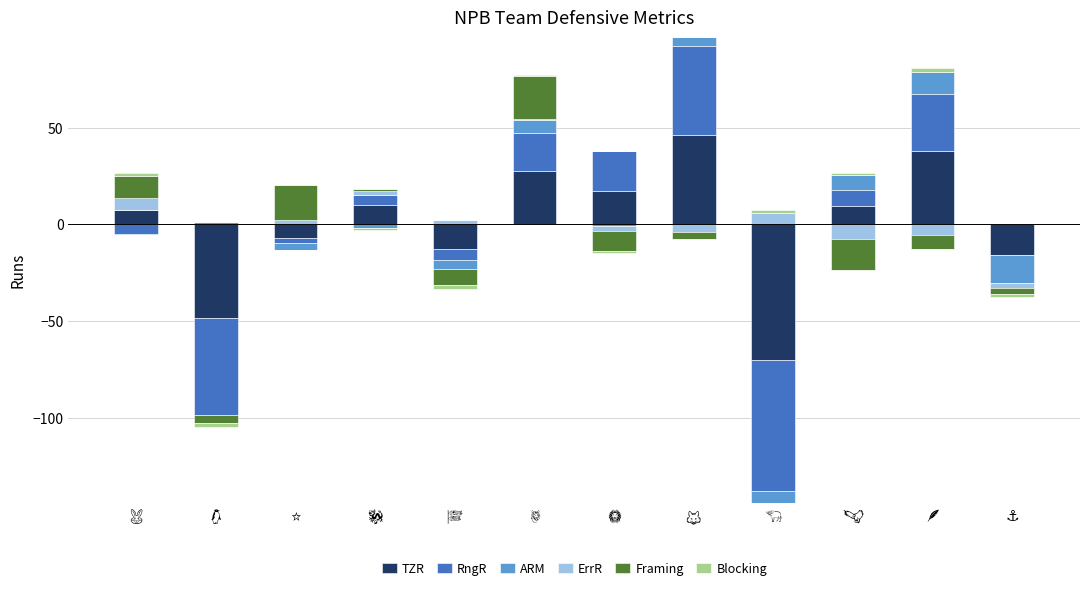

How many values in TZR are above zero?

7